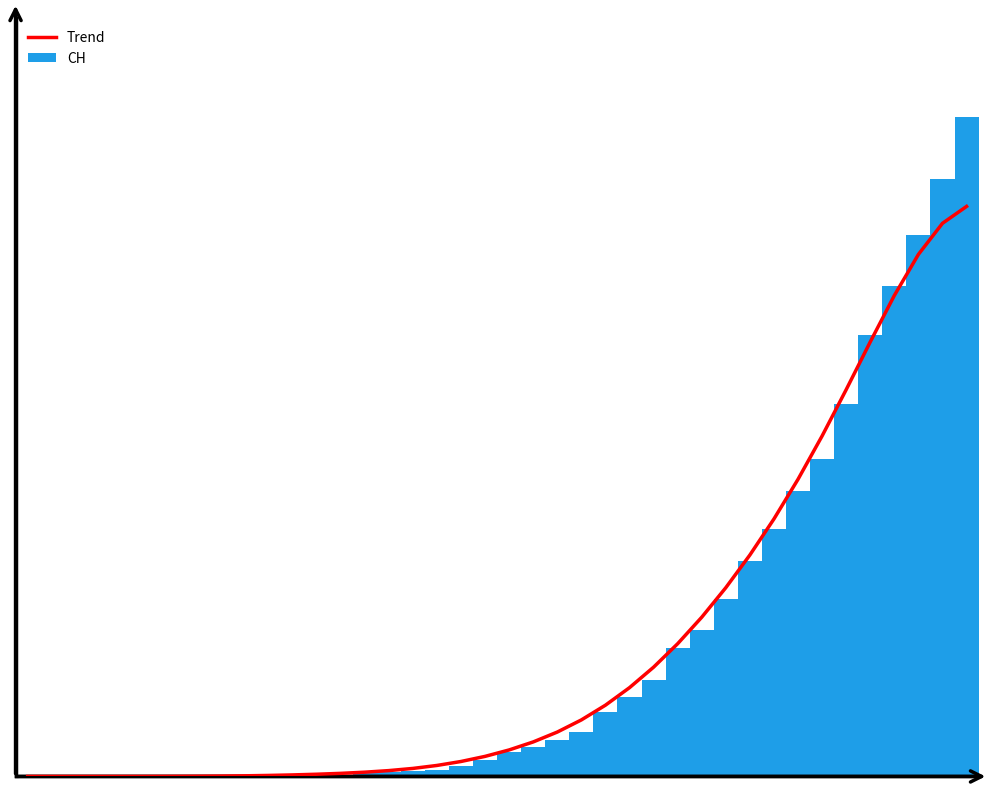

What is the difference between the second highest and minimum values in the CH series?

631.0